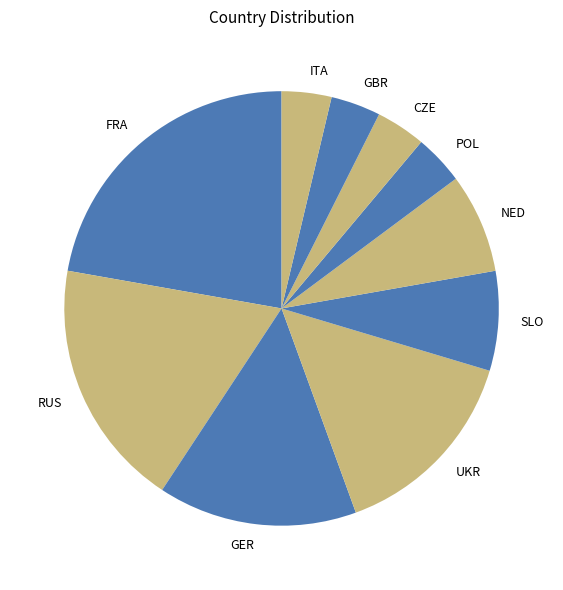

Which slice is the largest?

FRA